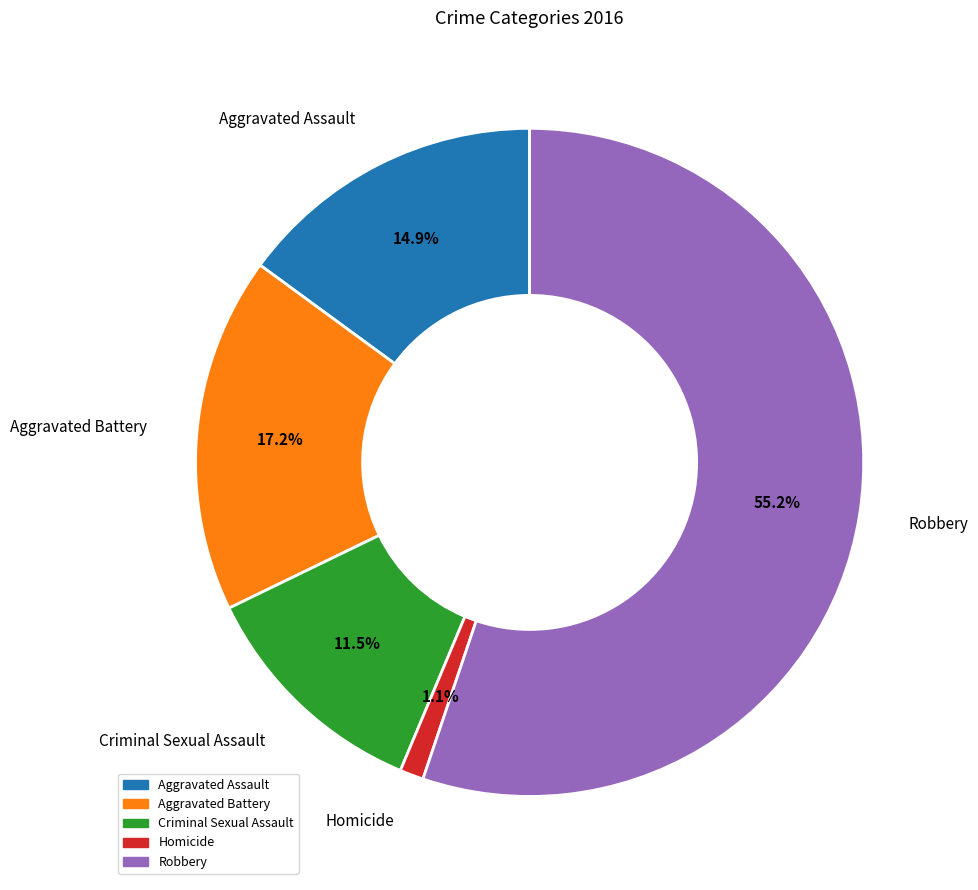

To the nearest percent, what is the difference between the Homicide and Aggravated Battery slice percentages?

16%